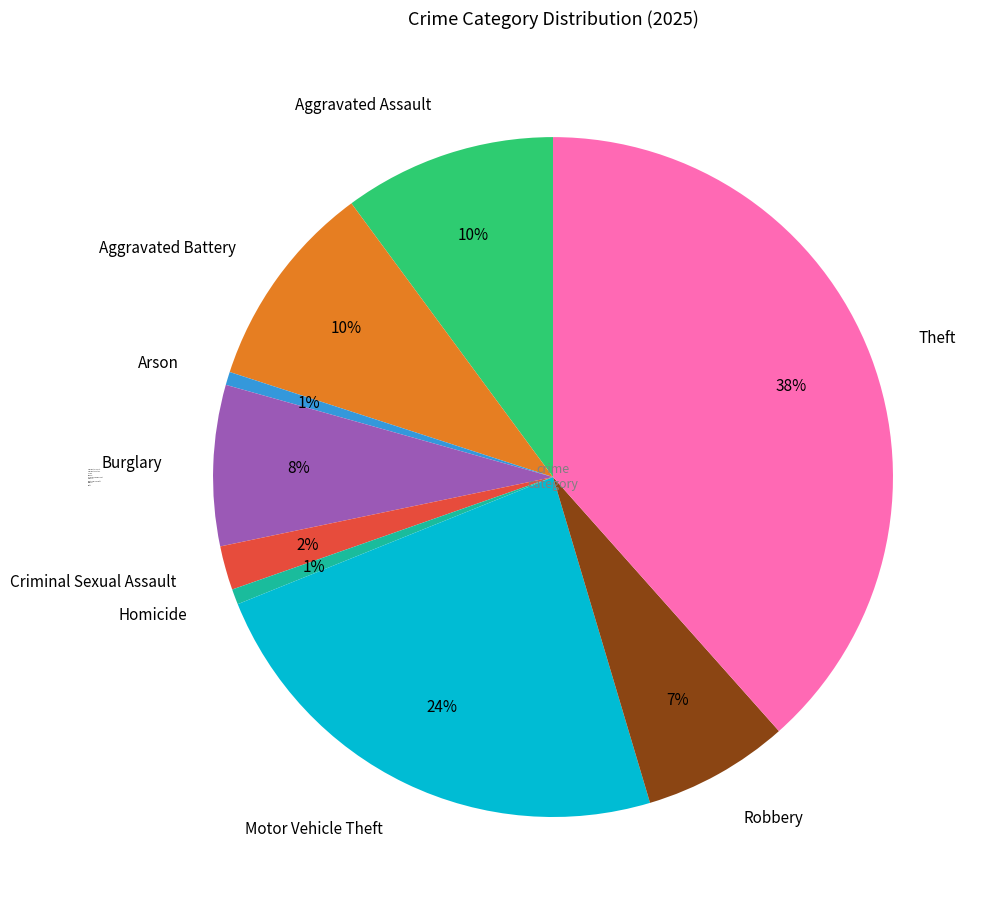

Which has a higher value, Arson or Robbery?

Robbery